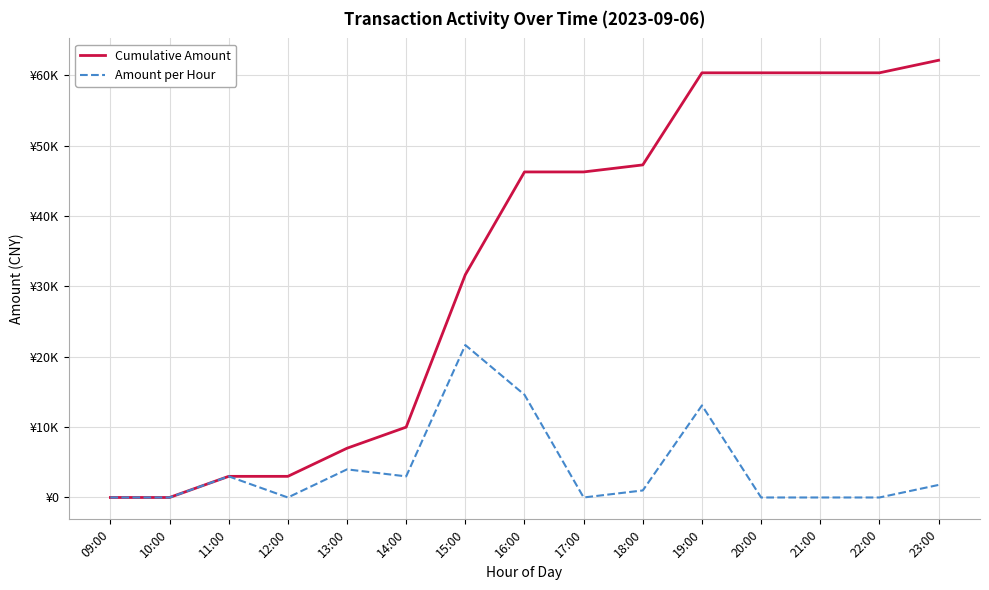

Rank the categories by Amount per Hour value from lowest to highest.

09:00, 10:00, 12:00, 17:00, 20:00, 21:00, 22:00, 18:00, 23:00, 14:00, 11:00, 13:00, 19:00, 16:00, 15:00